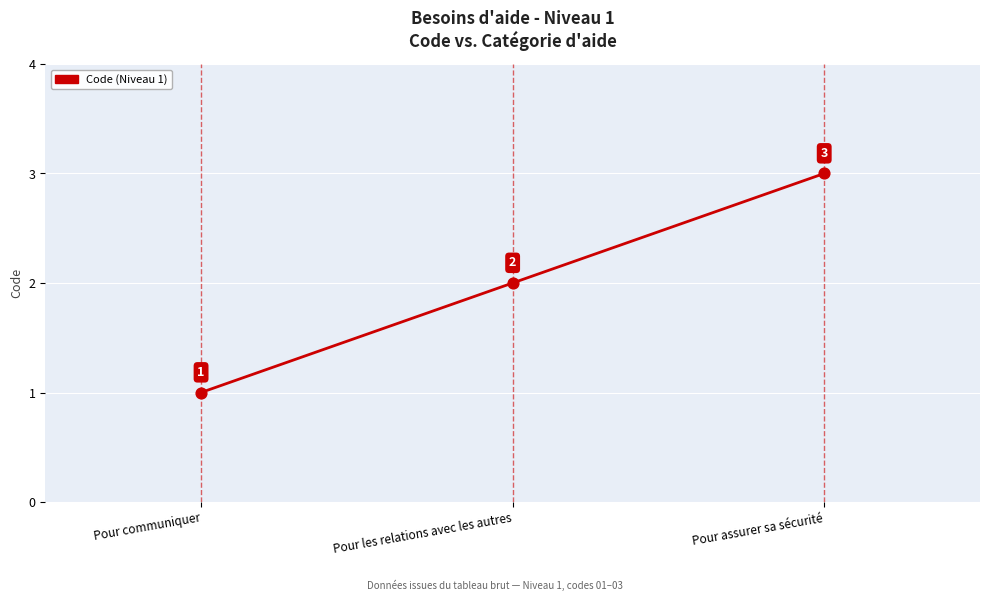

What is the change in value from Pour communiquer to Pour les relations avec les autres?

+1